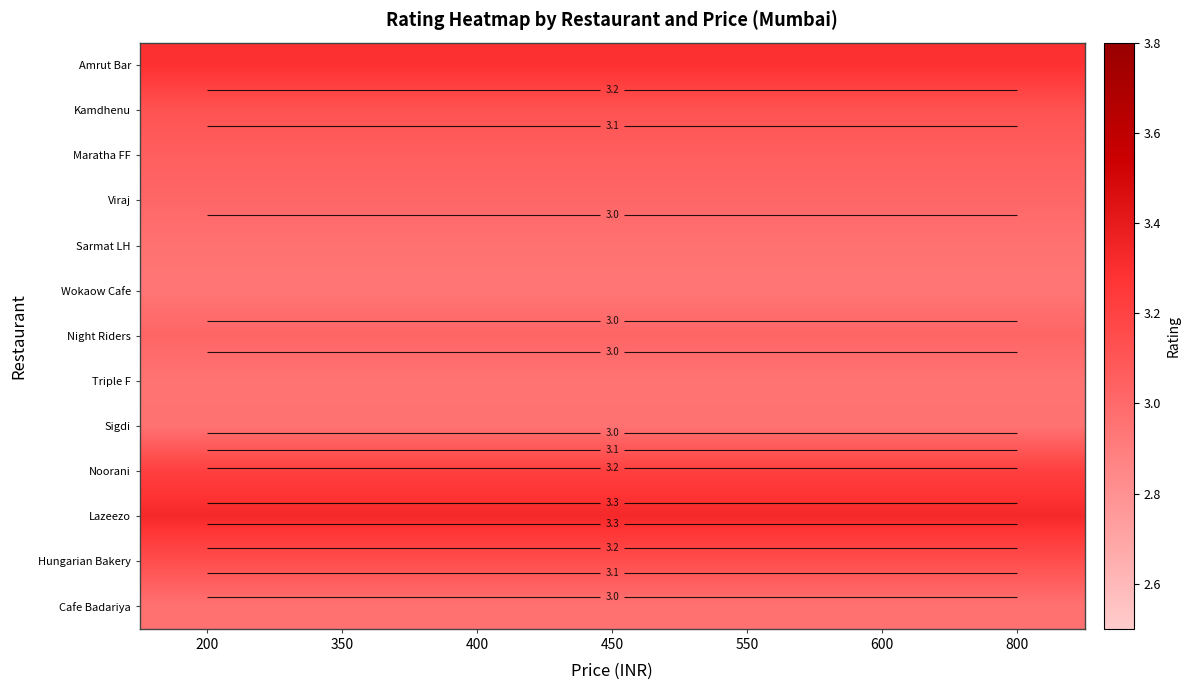

Is it true that Viraj equals 4.1 at 400?

False